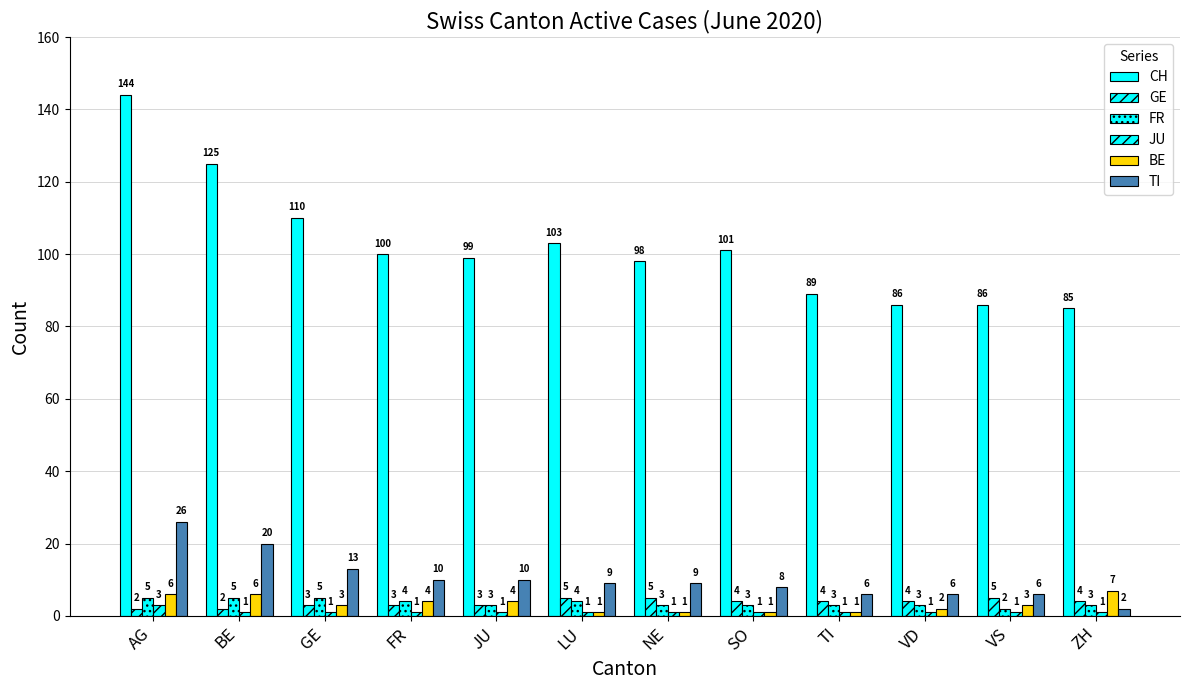

At how many categories does at least one series exceed 104?

3